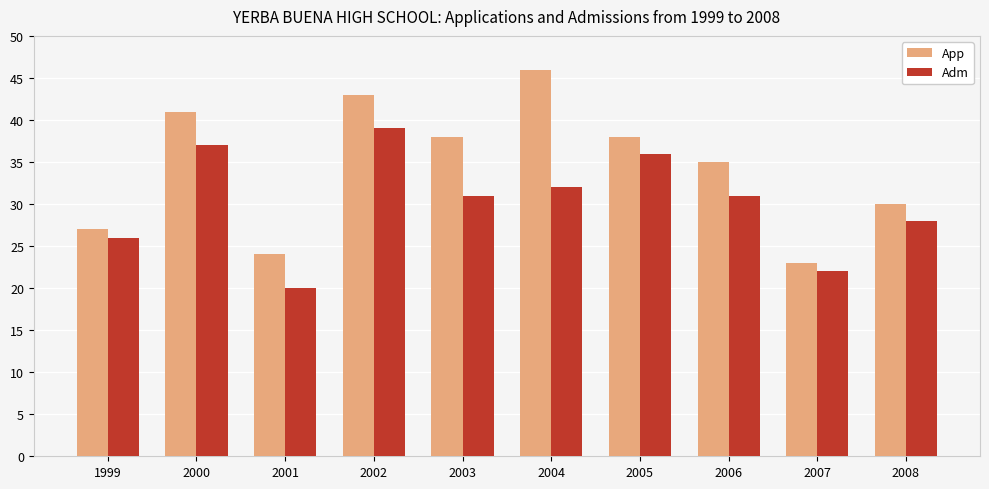

What is the difference between the Adm values at 2008 and 2002?

11